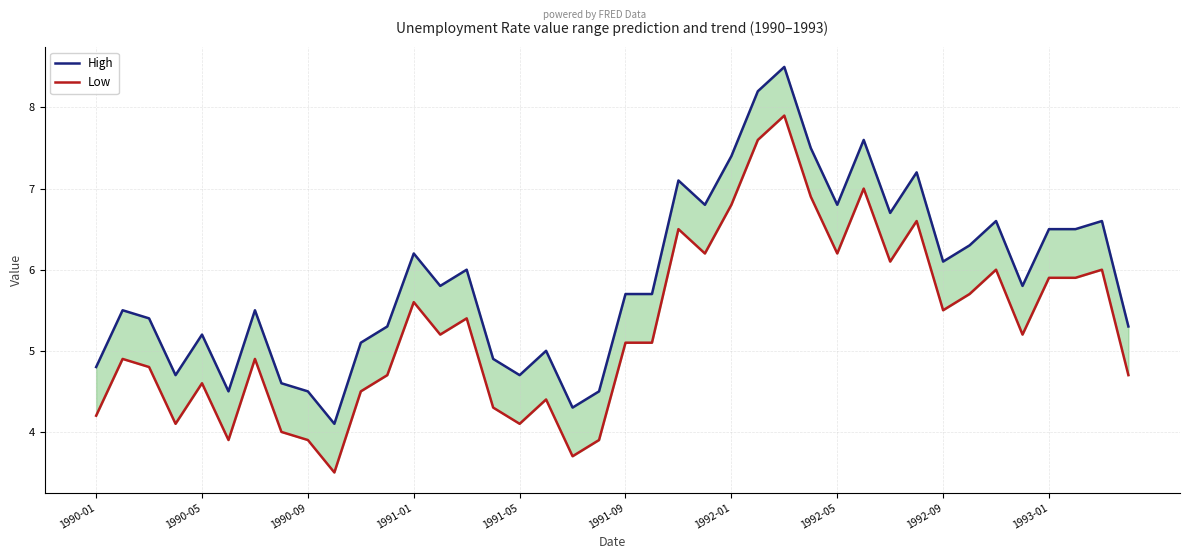

At 1990-01, list the series in order from smallest to largest.

Low, High